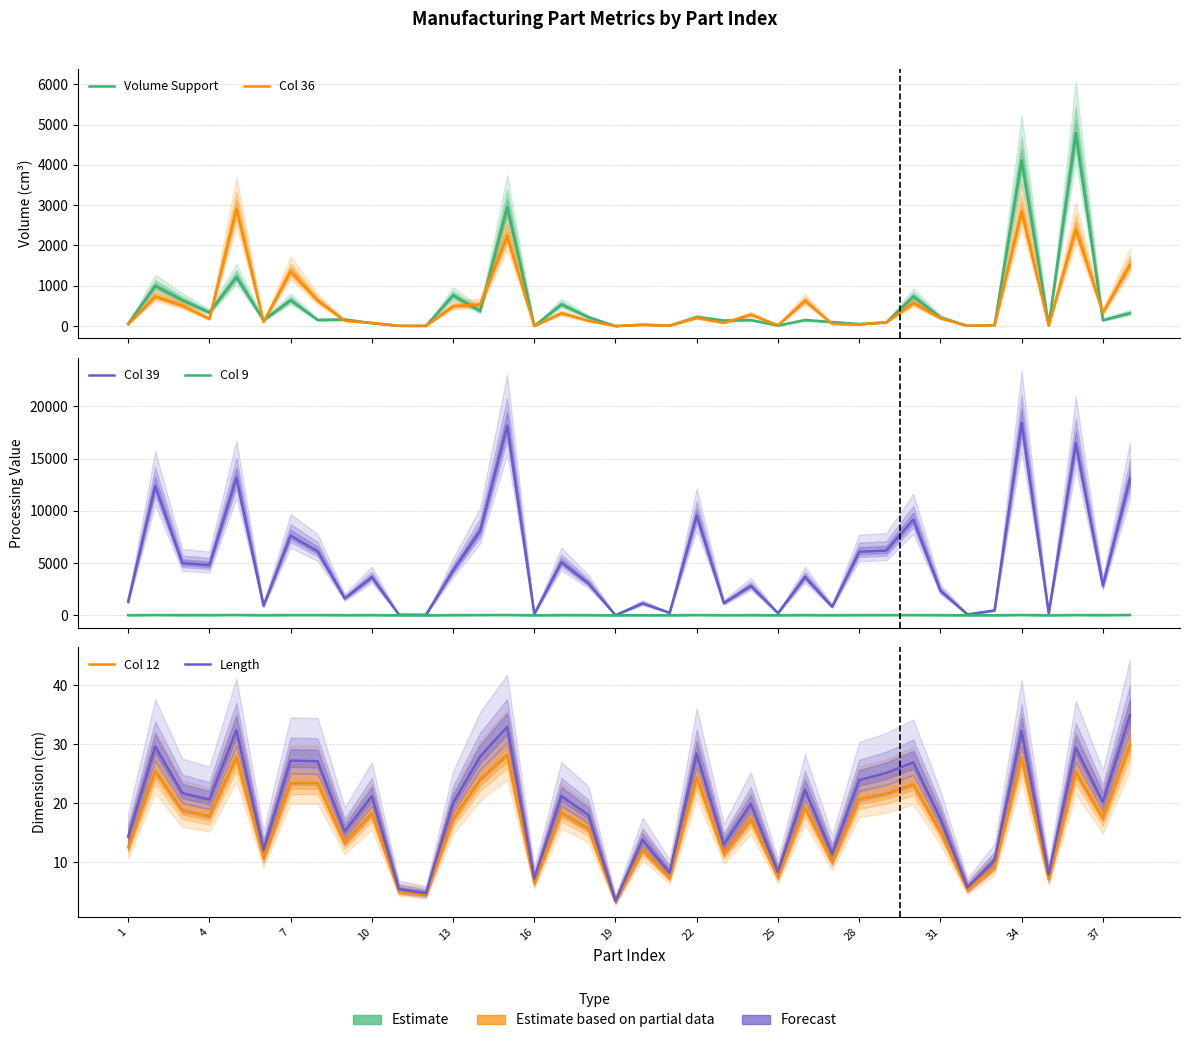

At which label is Col 9 closest to 19?

23